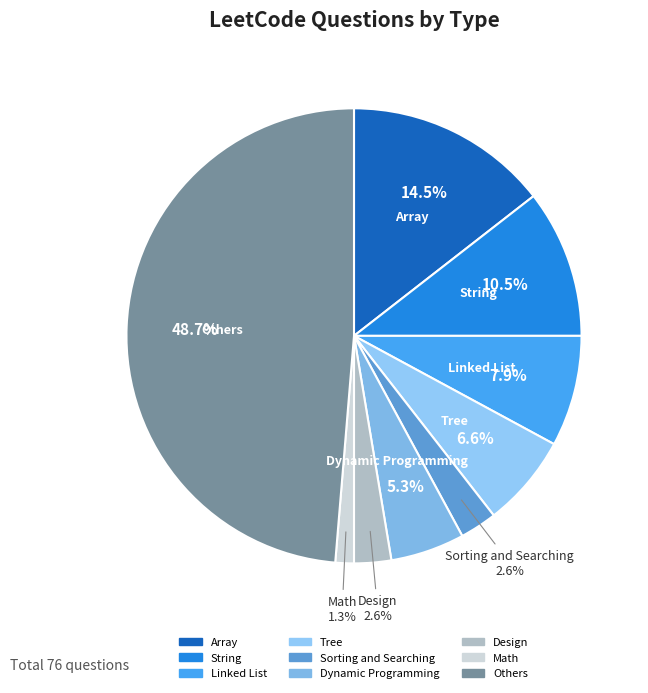

To the nearest percent, what percentage of the pie is Linked List?

8%